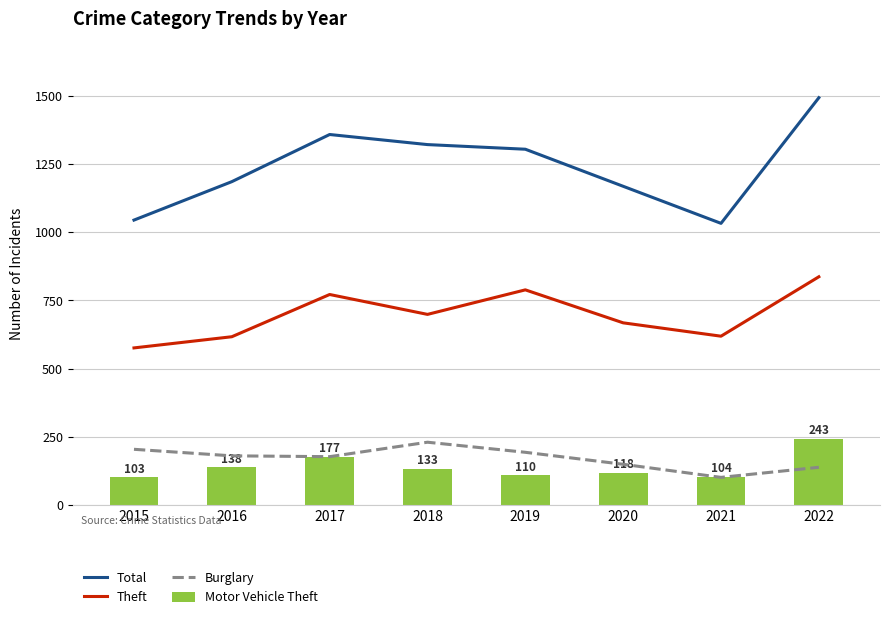

At which category does the chart reach its minimum across all series?

2021